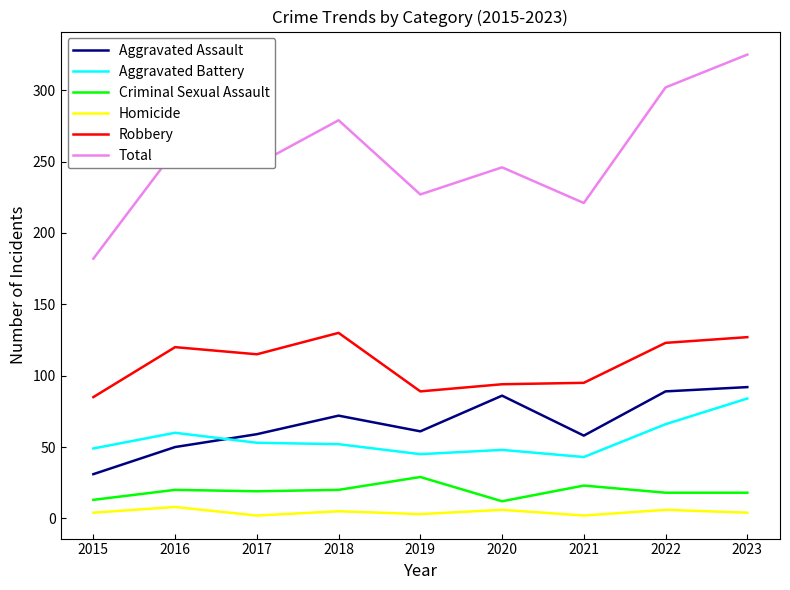

True or false: Aggravated Assault has a value of 72 at 2018.

True